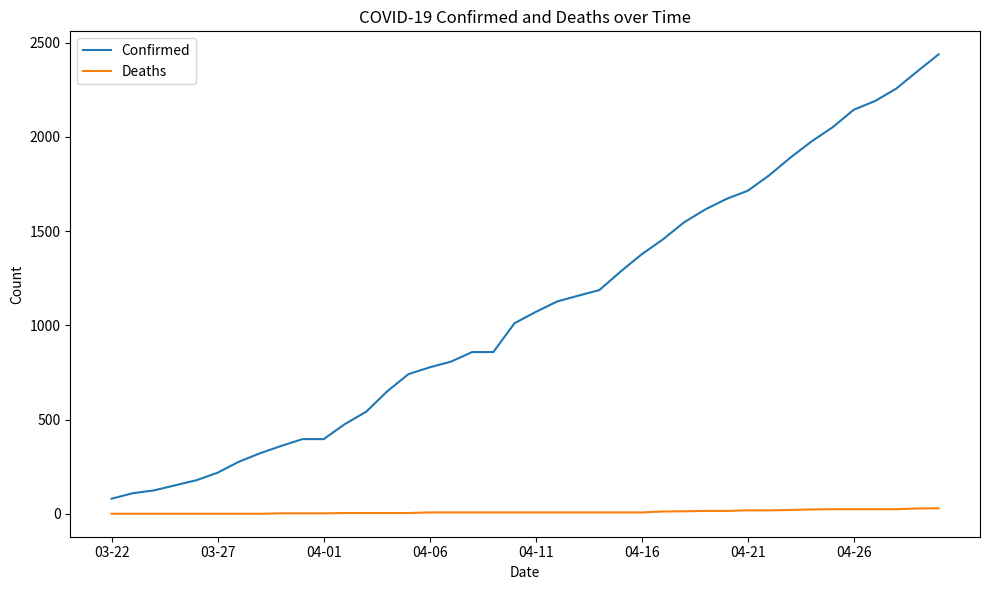

True or false: Confirmed and Deaths intersect in this chart.

False